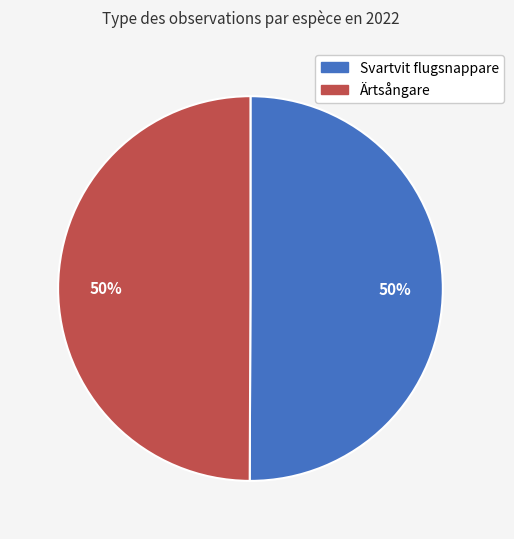

Is it true that Ärtsångare is 50% of the pie?

True